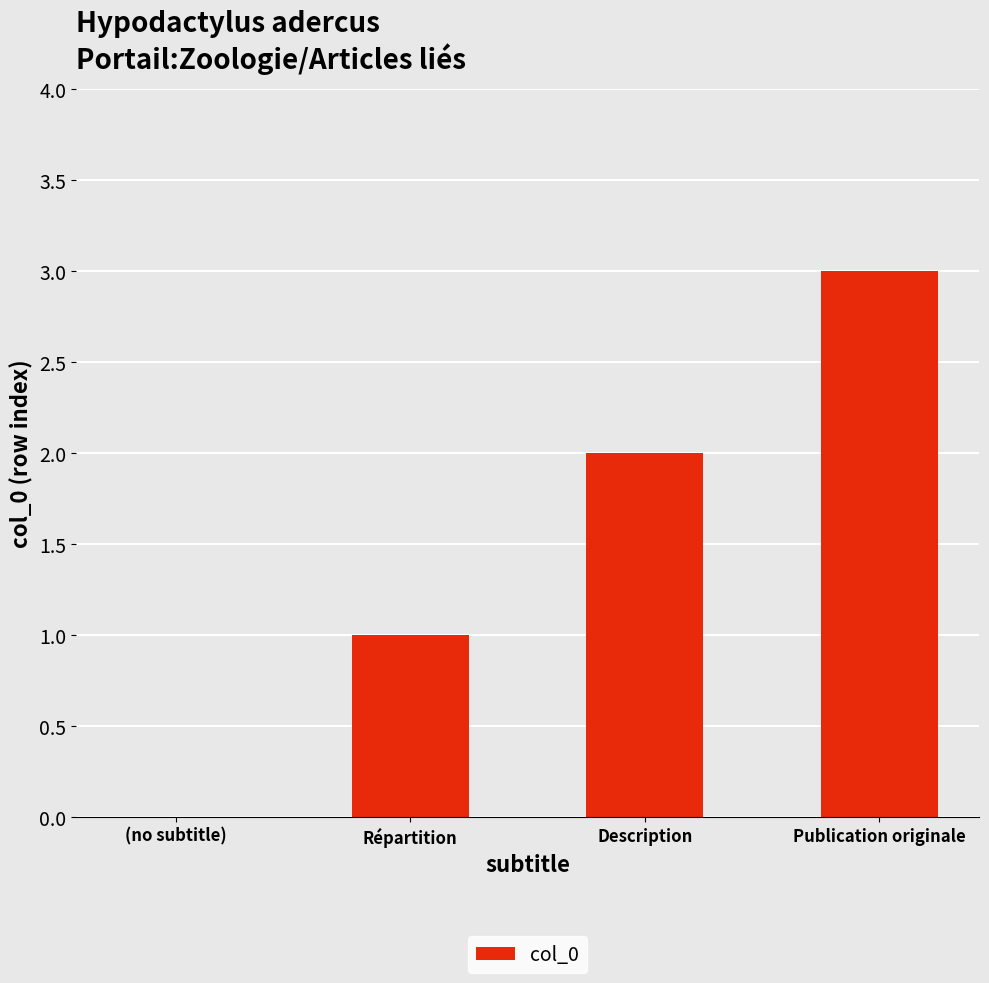

Is it true that the value at Publication originale is 3?

True